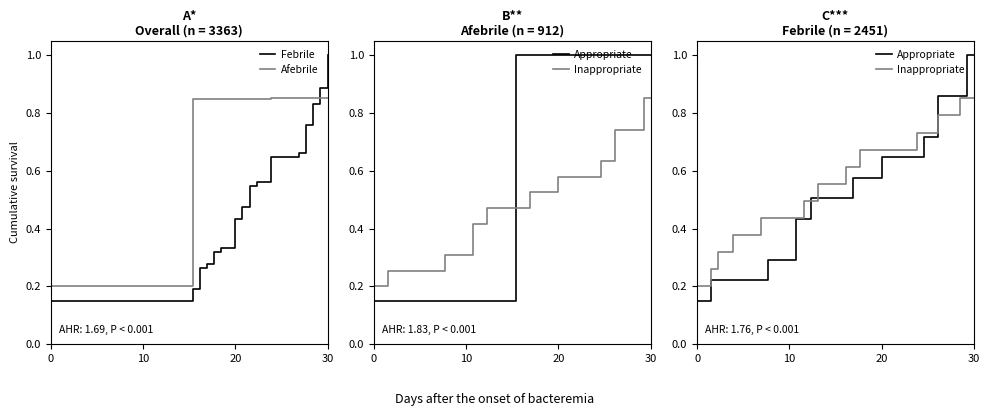

What is the difference between the maximum and minimum values in the Afebrile series?

0.6